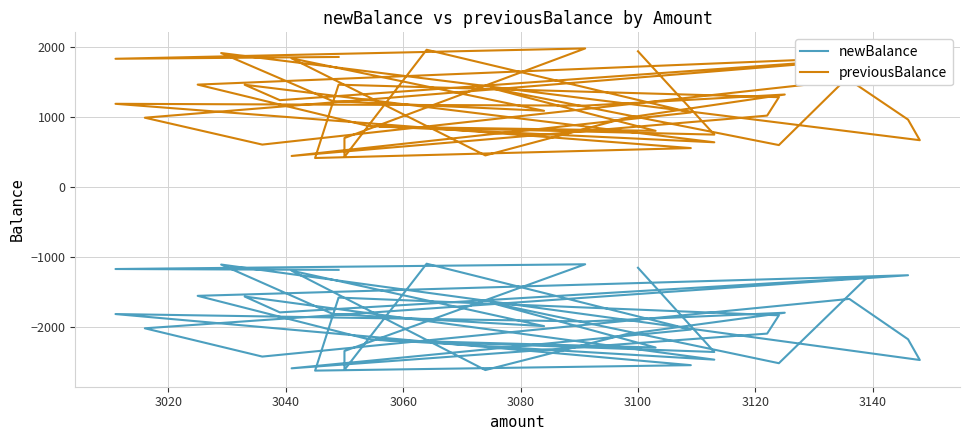

The value of previousBalance at 3060 is 398. True or false?

False